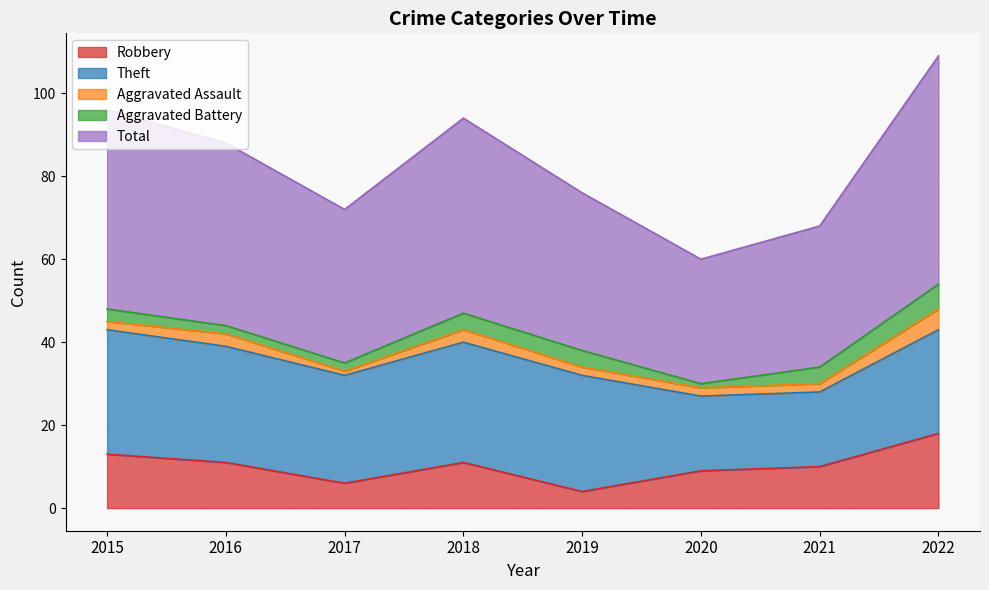

What is the difference between the maximum and minimum values in the Aggravated Assault series?

4